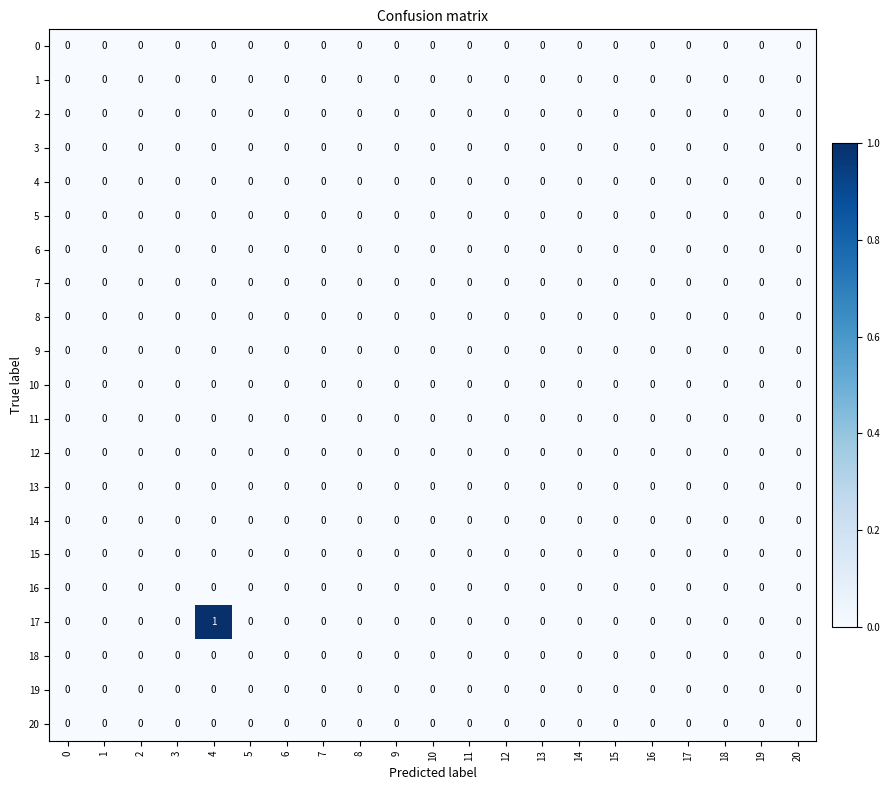

Which series has the largest total across all categories?

17